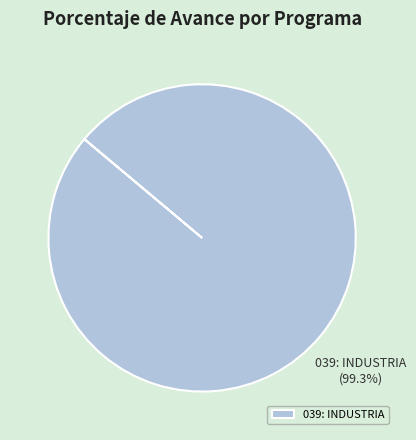

What is the majority slice?

039: INDUSTRIA